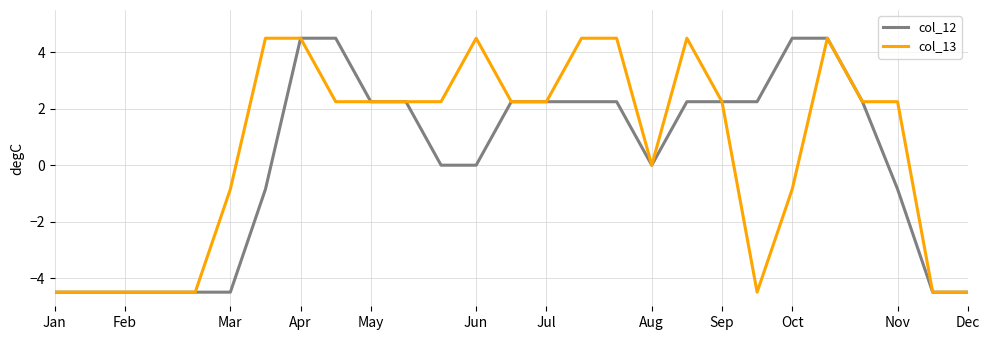

What is the maximum value shown in the chart?

4.5